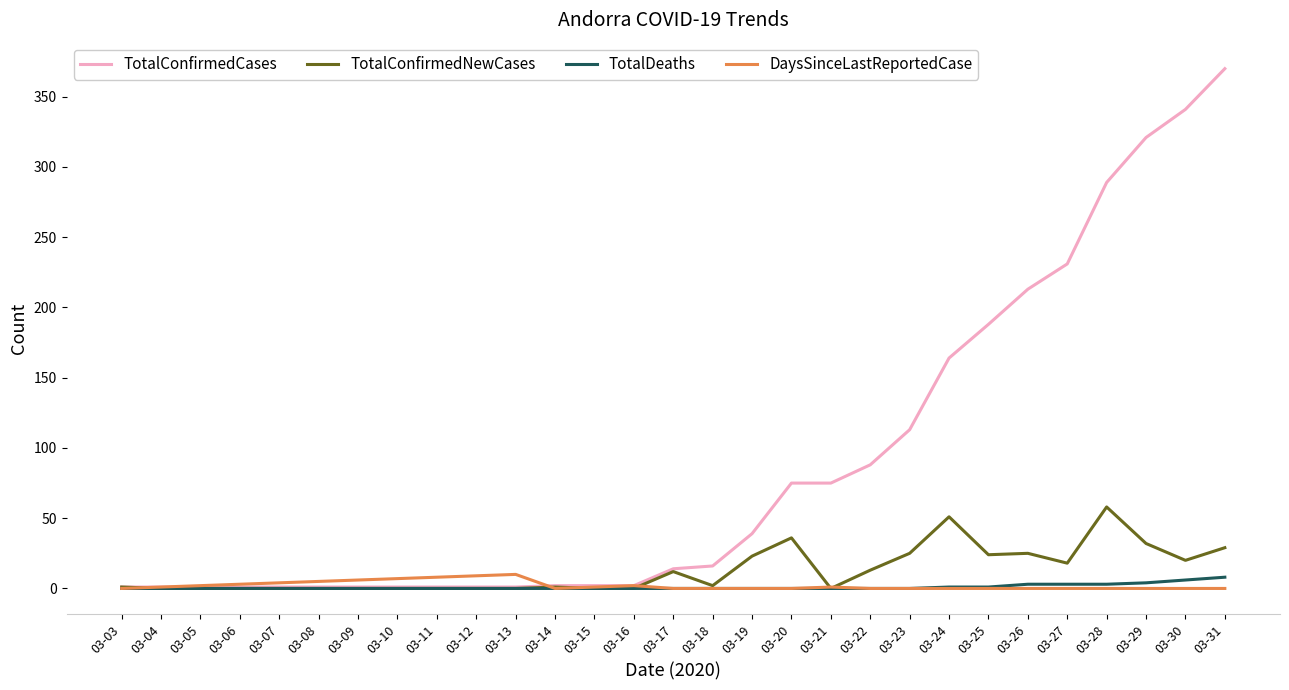

What is the difference between the highest and lowest values at 03-18?

16